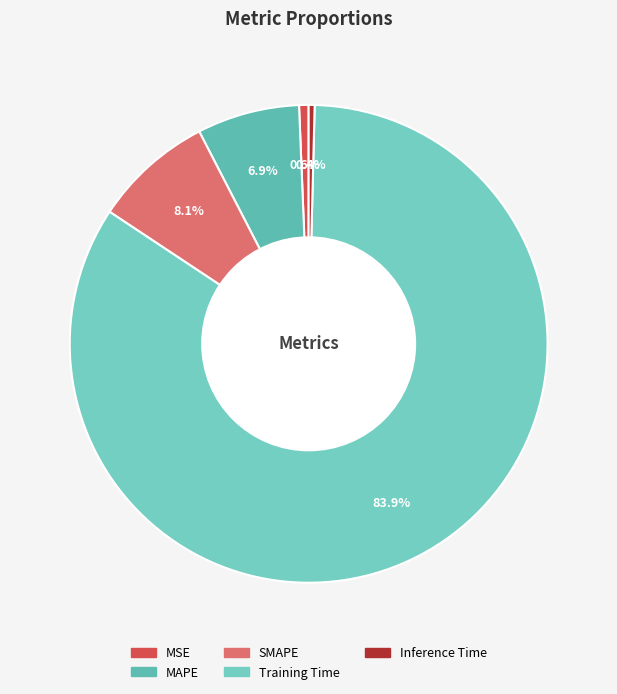

Is it true that SMAPE is 15% of the pie?

False